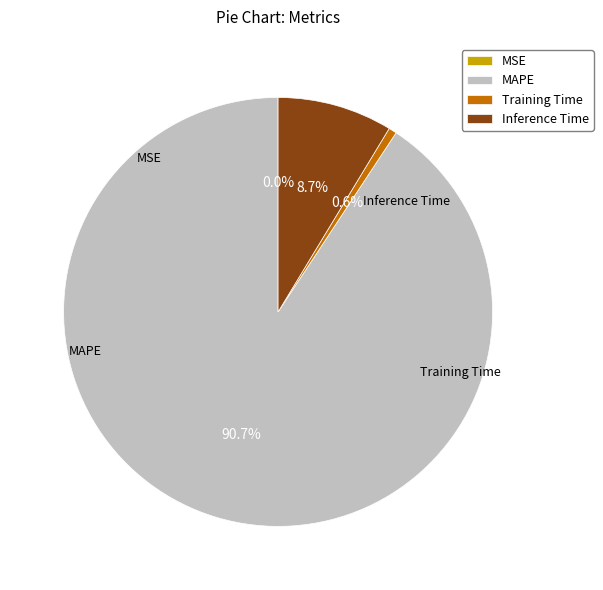

To the nearest percent, what percentage of the pie is Inference Time?

9%